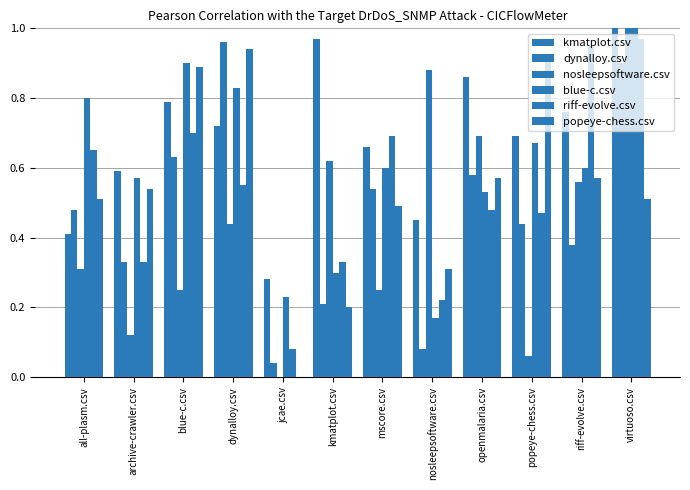

Reading right to left, extract all data points from this chart.

kmatplot.csv: 1.0	0.8	0.7	0.9	0.5	0.7	1.0	0.3	0.7	0.8	0.6	0.4
dynalloy.csv: 0.9	0.4	0.4	0.6	0.1	0.5	0.2	0.0	1.0	0.6	0.3	0.5
nosleepsoftware.csv: 1.0	0.6	0.1	0.7	0.9	0.2	0.6	0.0	0.4	0.2	0.1	0.3
blue-c.csv: 1.0	0.6	0.7	0.5	0.2	0.6	0.3	0.2	0.8	0.9	0.6	0.8
riff-evolve.csv: 1.0	0.9	0.5	0.5	0.2	0.7	0.3	0.1	0.6	0.7	0.3	0.7
popeye-chess.csv: 0.5	0.6	0.9	0.6	0.3	0.5	0.2	0.0	0.9	0.9	0.5	0.5